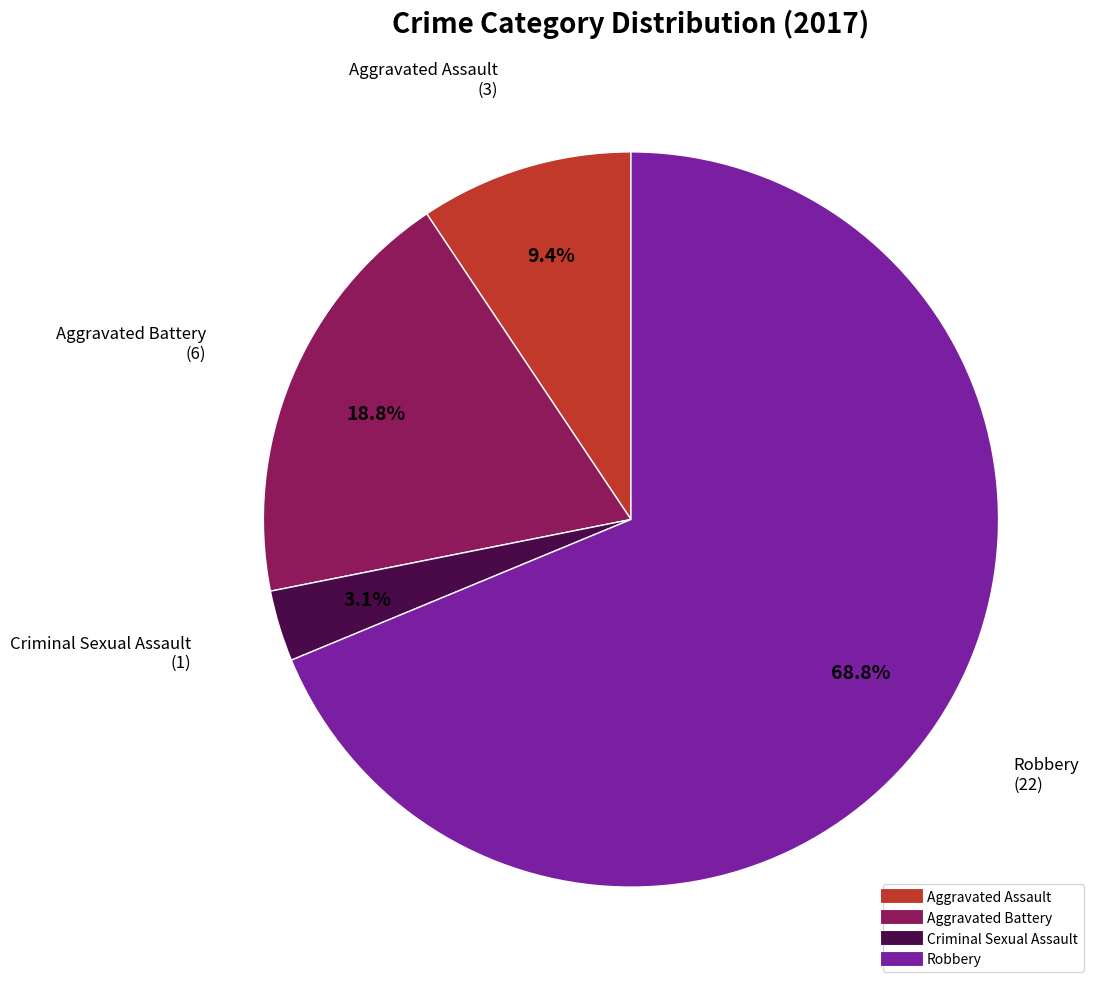

To the nearest percent, what portion does Criminal Sexual Assault represent?

3%